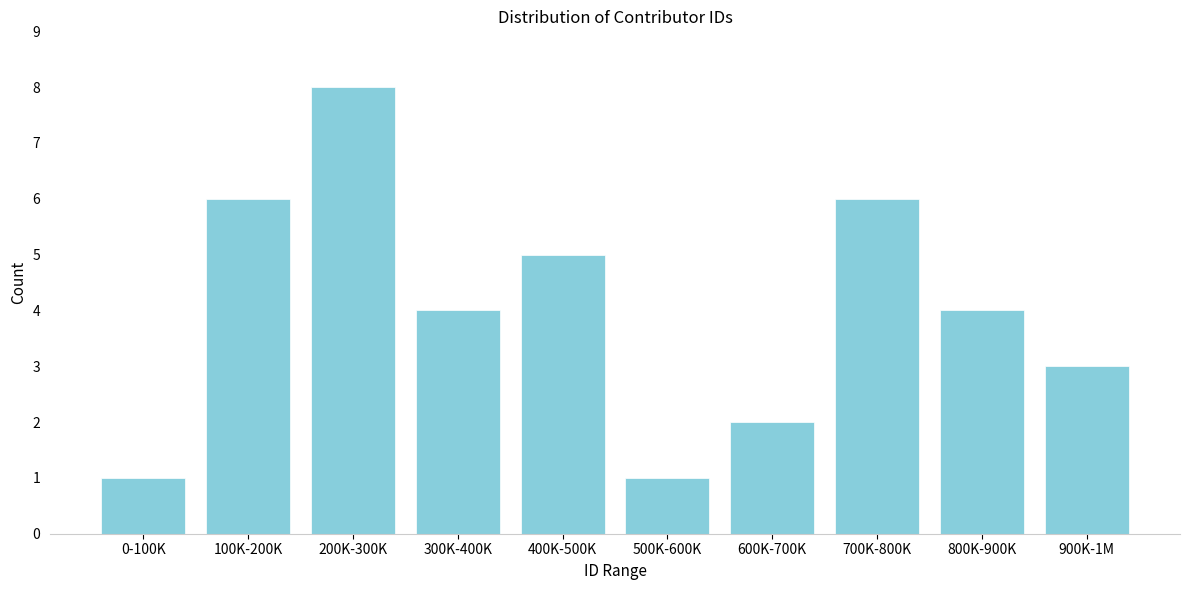

Reading right to left, transcribe all the data shown in this chart.

3	4	6	2	1	5	4	8	6	1